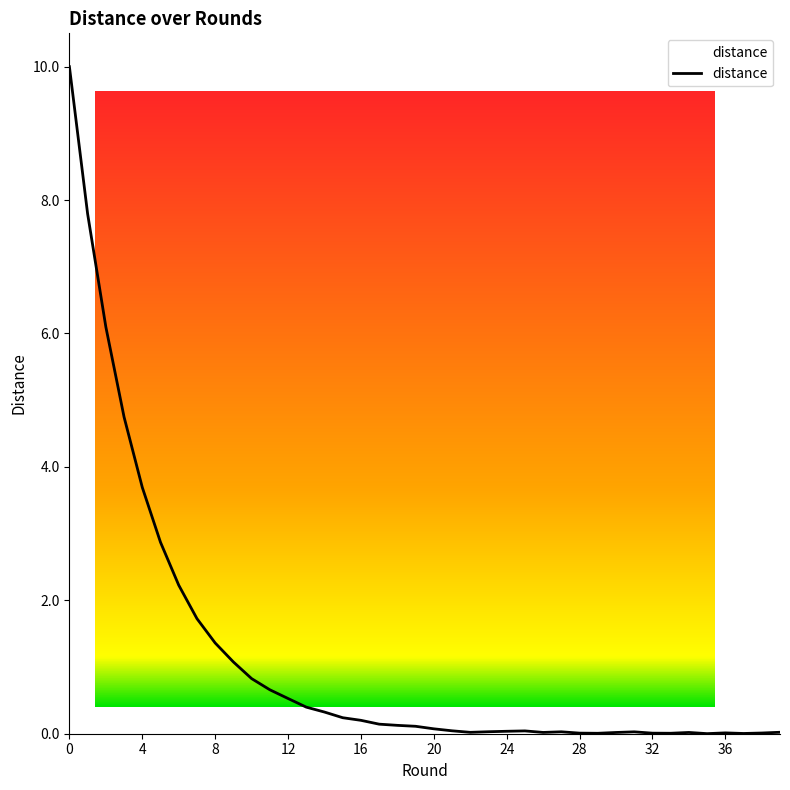

What is the greatest value displayed?

10.0